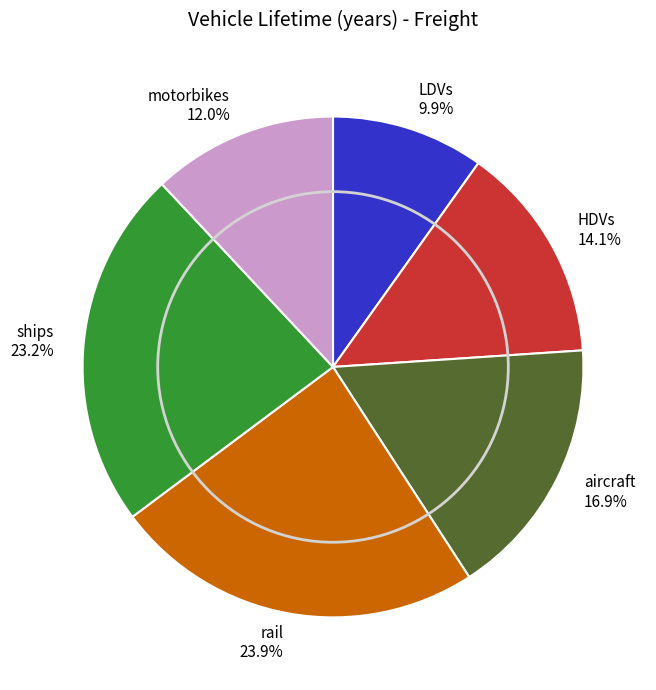

How many slices are in this pie chart?

6